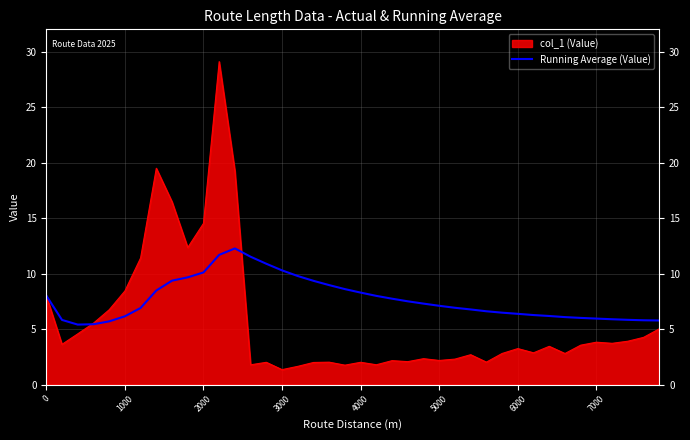

What is the smallest value displayed?

1.3